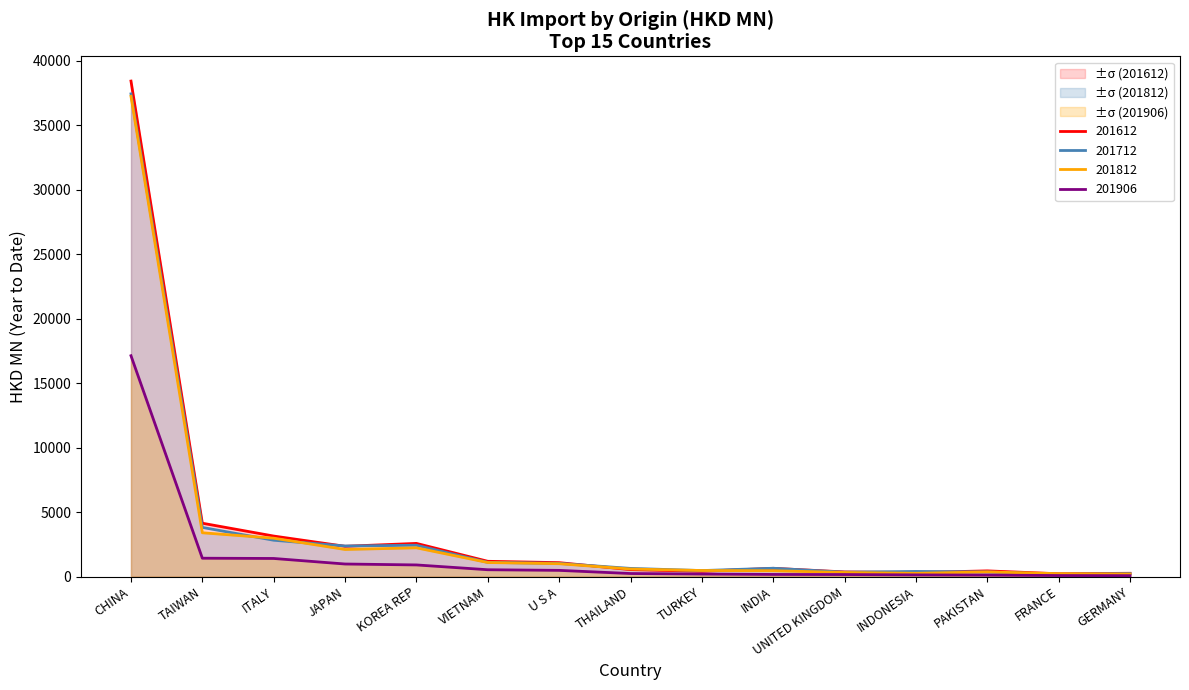

Read the 201906 value at INDIA.

169.6